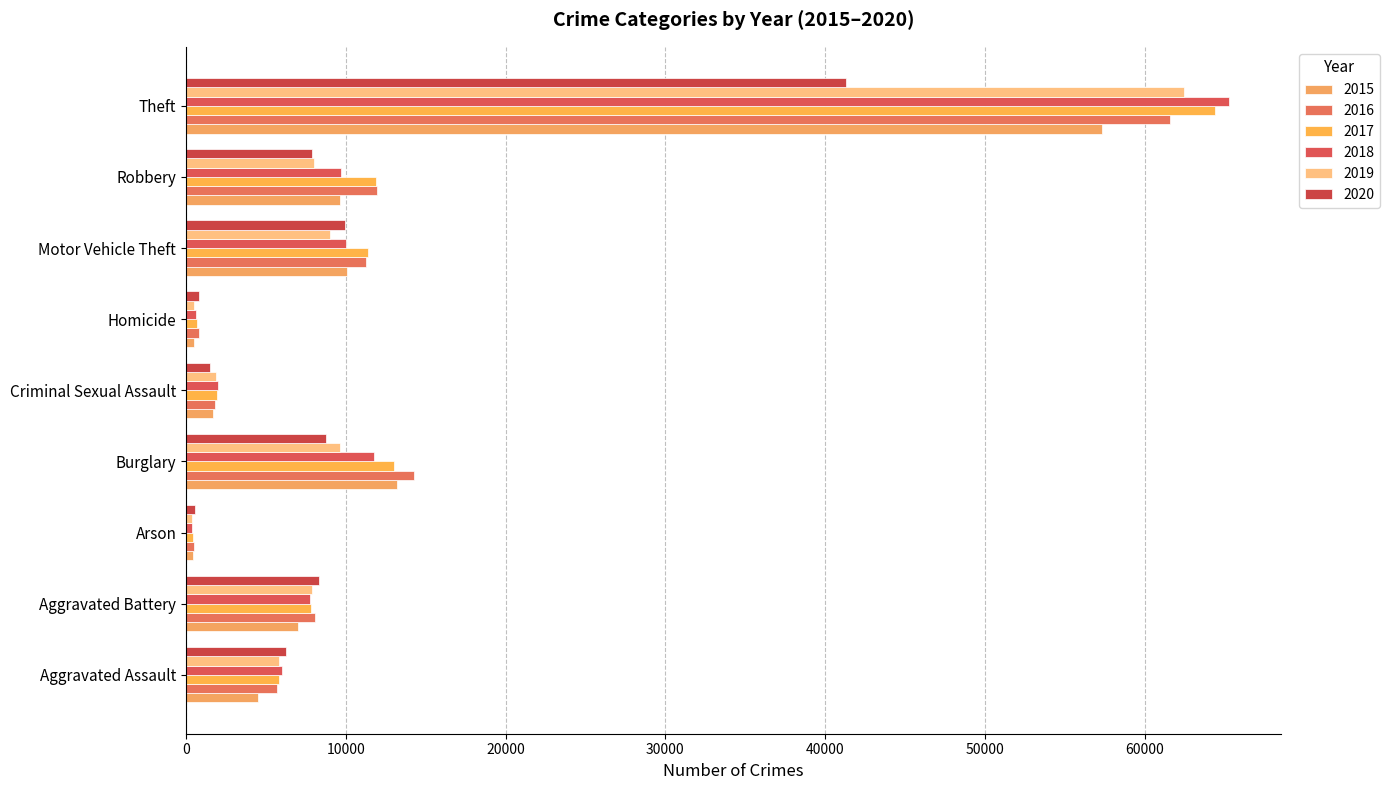

How many values in the 2016 series are below 8085?

4